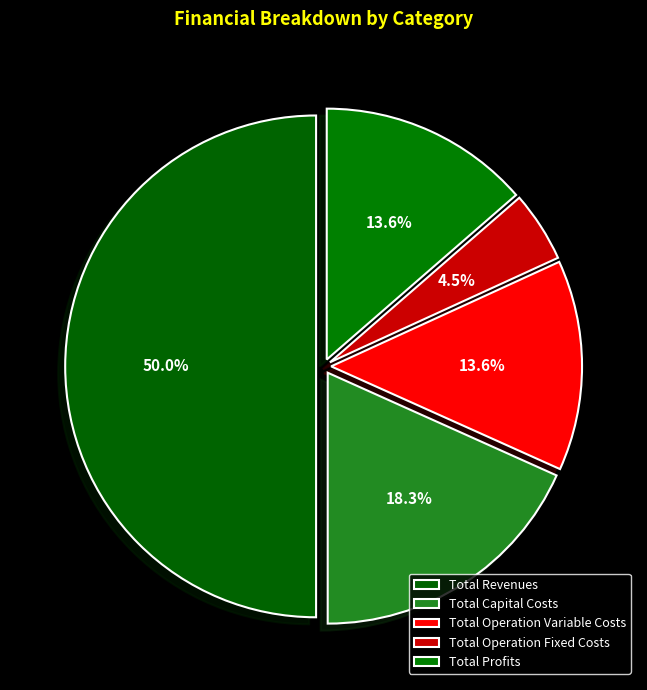

To the nearest percent, what is the difference between the largest and smallest slice percentages?

45%